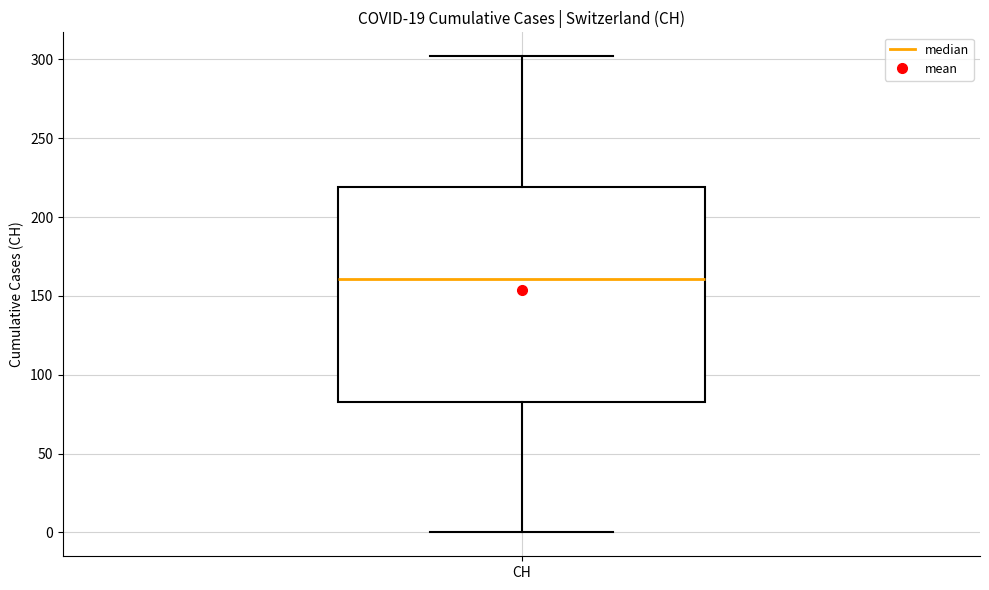

Read this box plot against the y-axis: the position of the median line, the range covered by the box, and the ends of both whiskers. The values are not printed on the chart, so give them approximately, as read against the axis.

median 160, box 85 to 220, whiskers 0 to 300